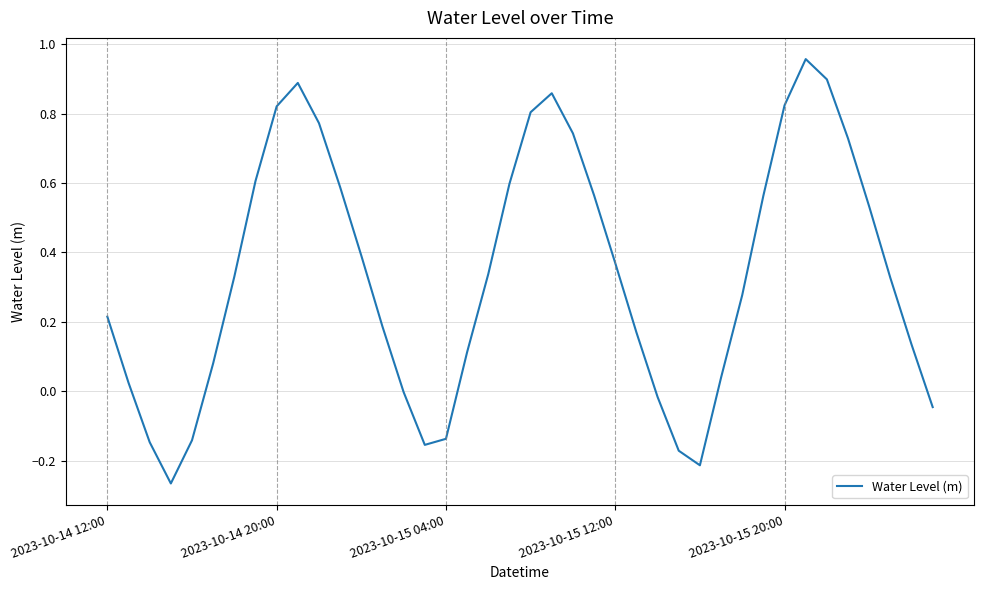

What is the difference between the maximum and minimum values?

1.2